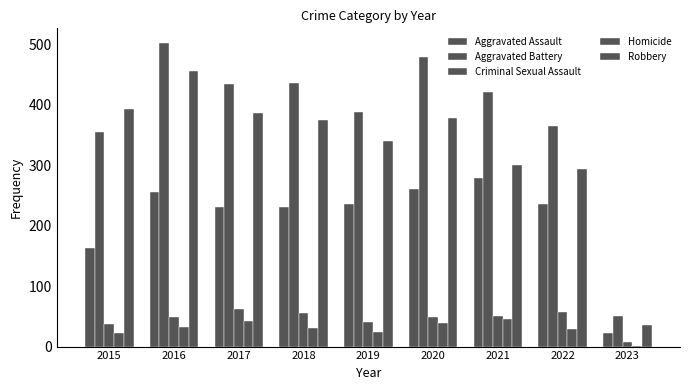

What is the greatest value displayed?

501